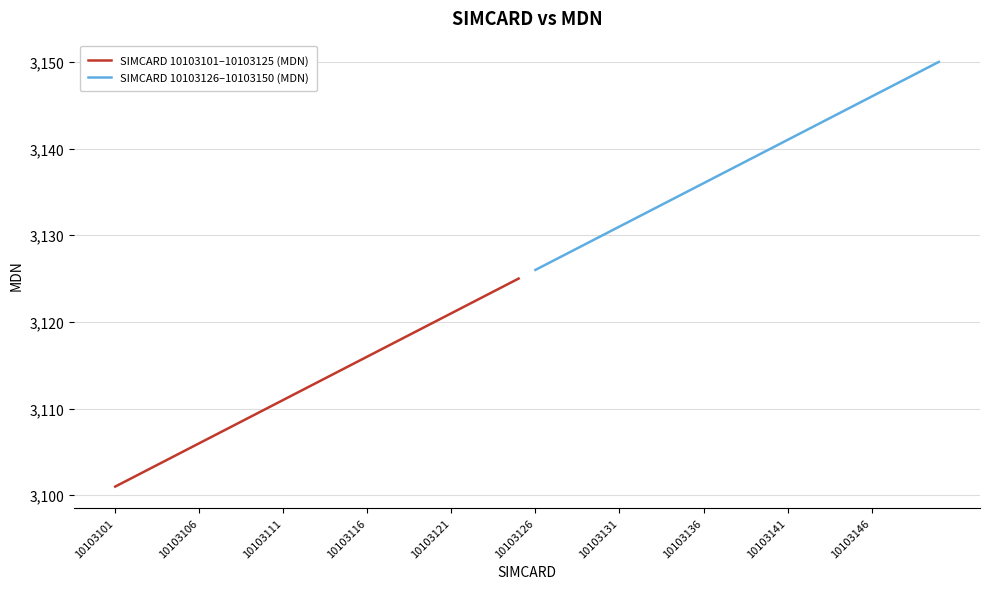

Does the chart display data point markers on the line(s)?

No